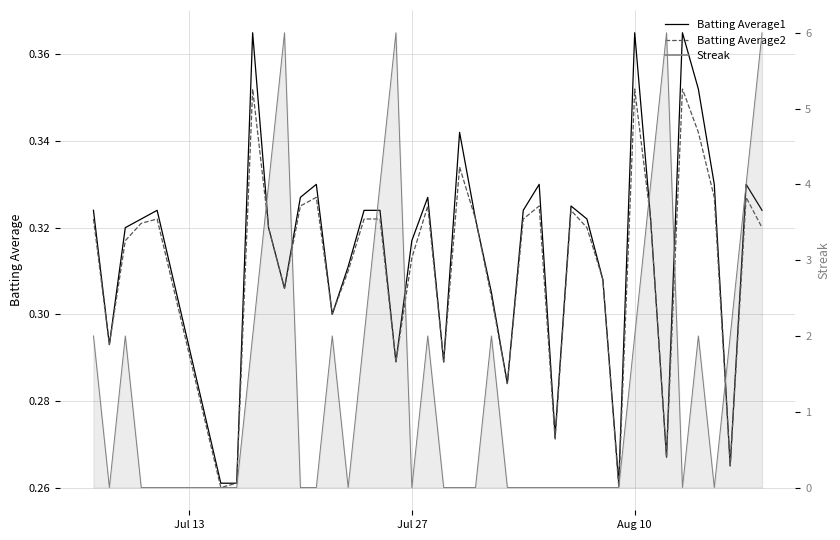

How many lines are shown in the chart?

2